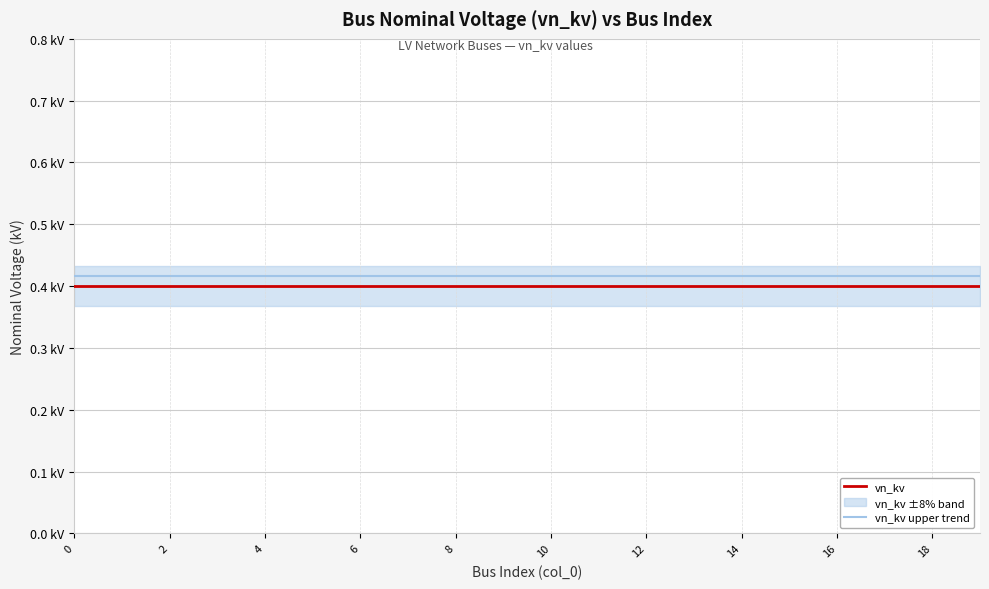

True or false: vn_kv upper trend and vn_kv intersect in this chart.

False